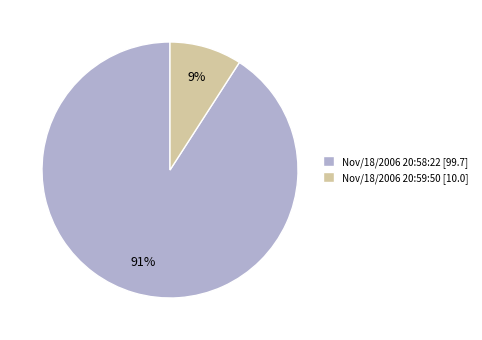

What is the largest slice in the pie chart?

Nov/18/2006 20:58:22